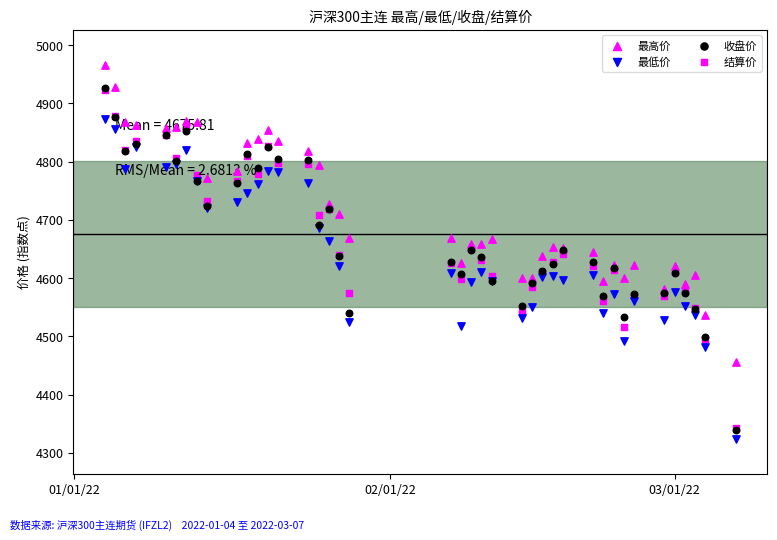

Which series has the largest total across all categories?

最高价